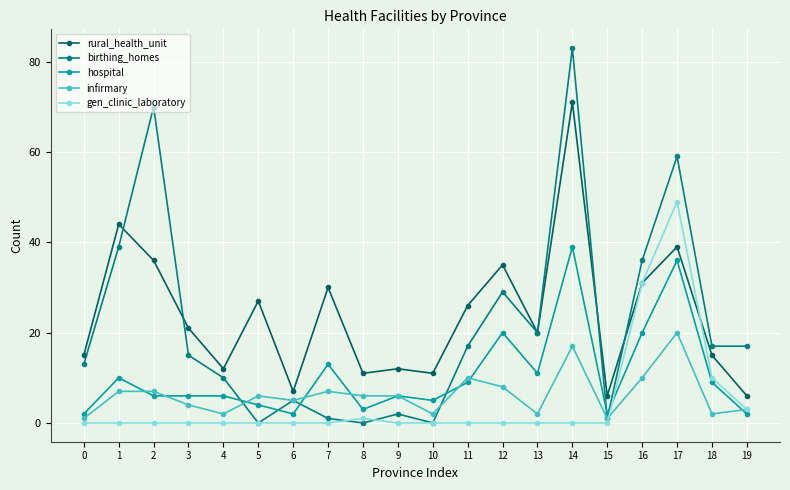

What is the maximum value for rural_health_unit?

71